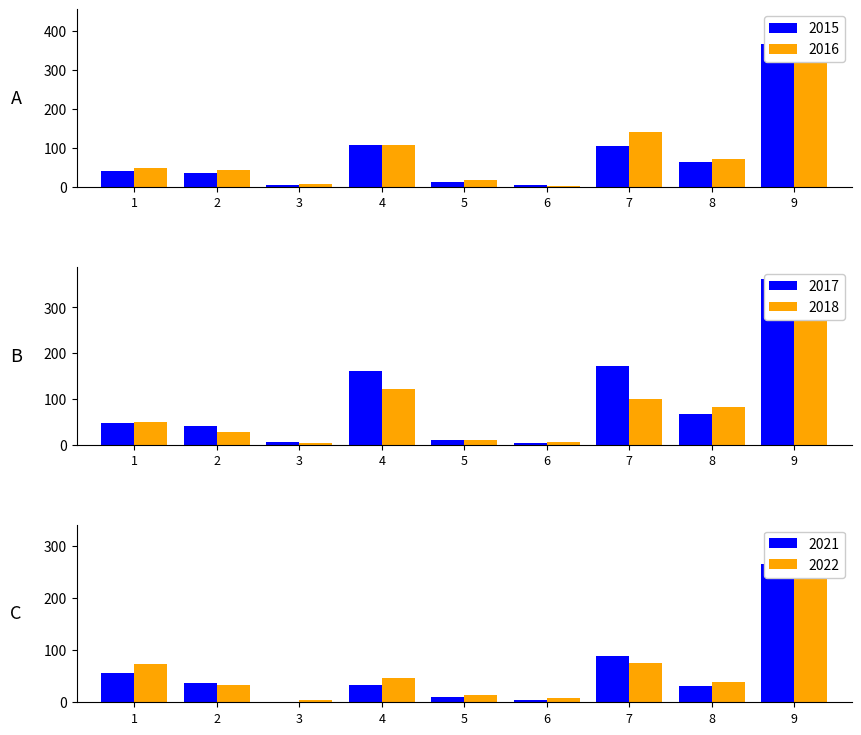

How many categories are shown in the chart?

9